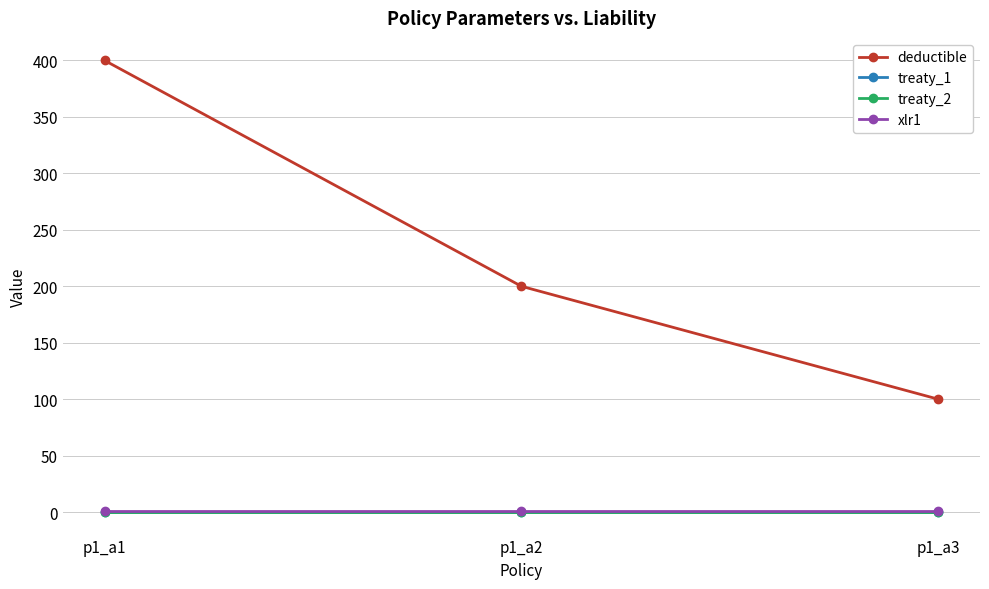

What is the difference between the deductible values at p1_a2 and p1_a1?

200.0